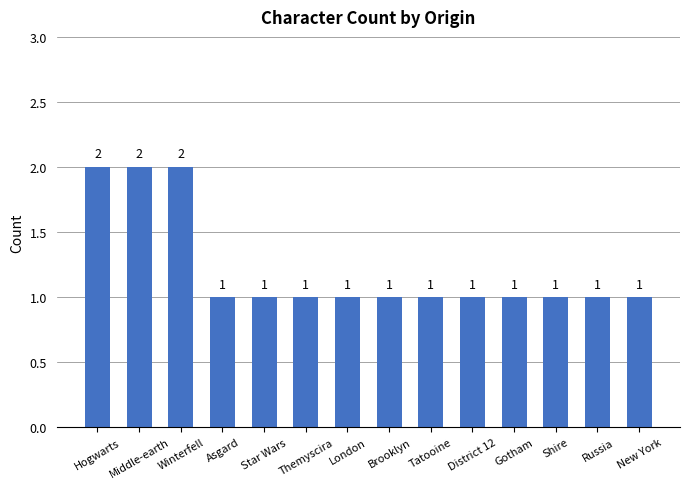

What value does the data have at Shire?

1